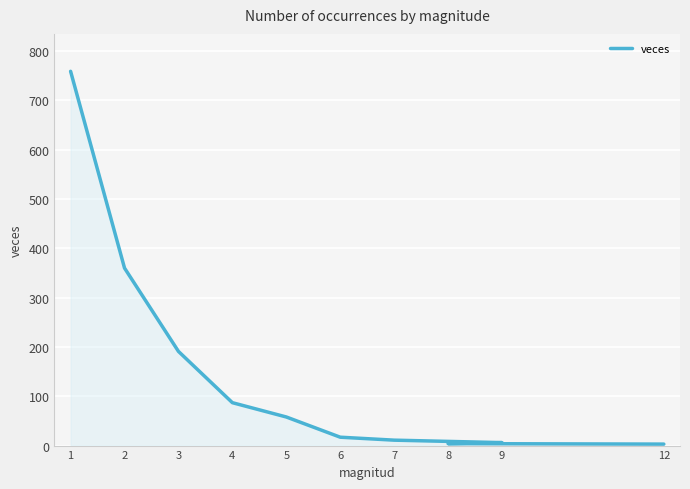

True or false: there are more than 0 points higher than both neighbors.

False